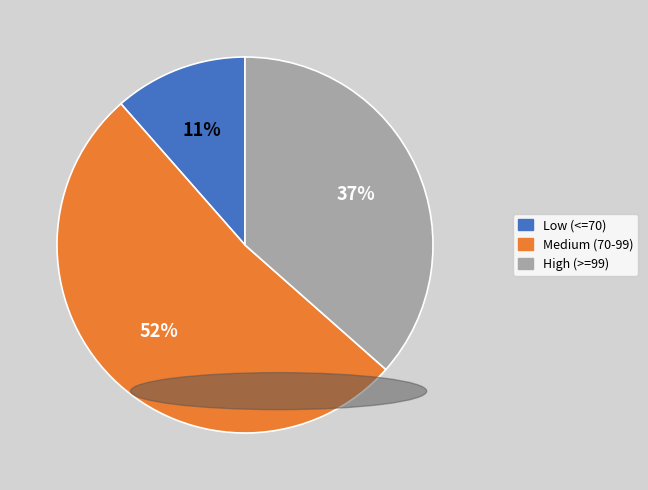

To the nearest percent, what is the difference between the largest and smallest slice percentages?

41%